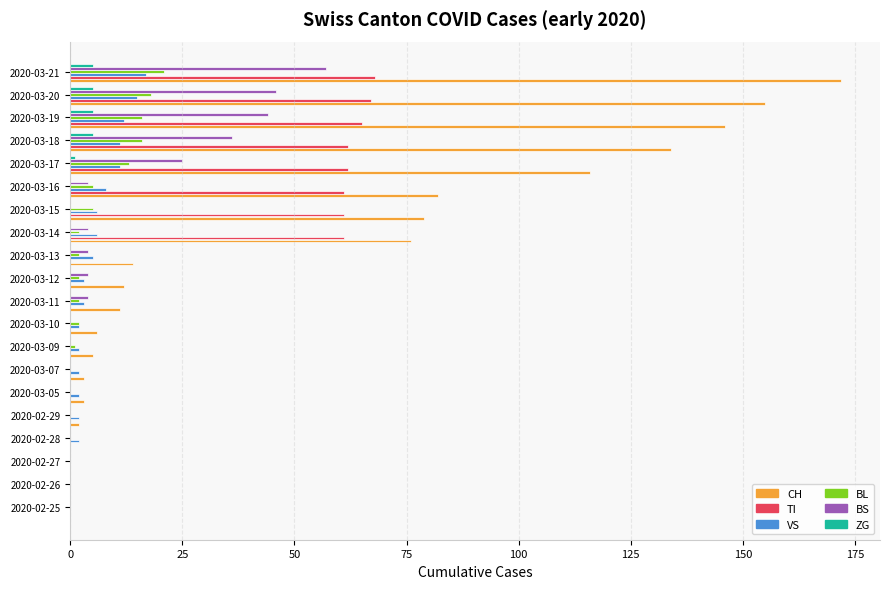

Which category has the highest value across all series?

2020-03-21